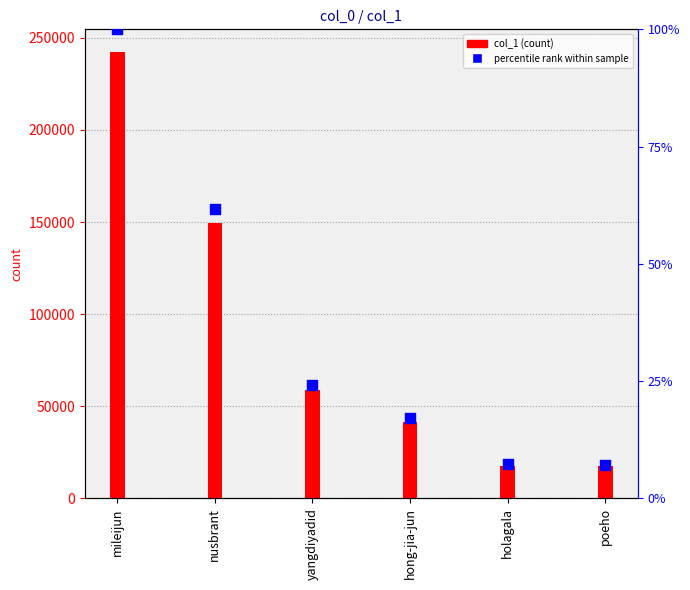

Between yangdiyadid and holagala, which is larger?

yangdiyadid